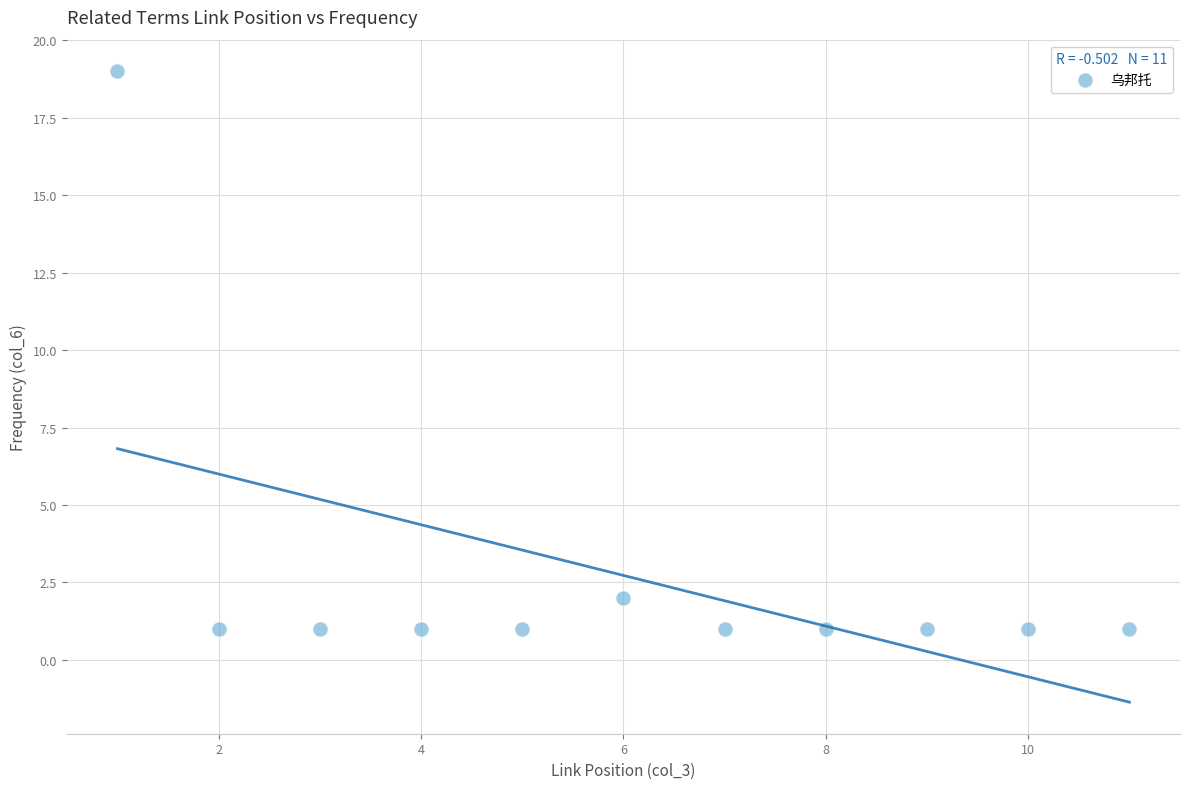

What is the range of Y values (max minus min)?

18